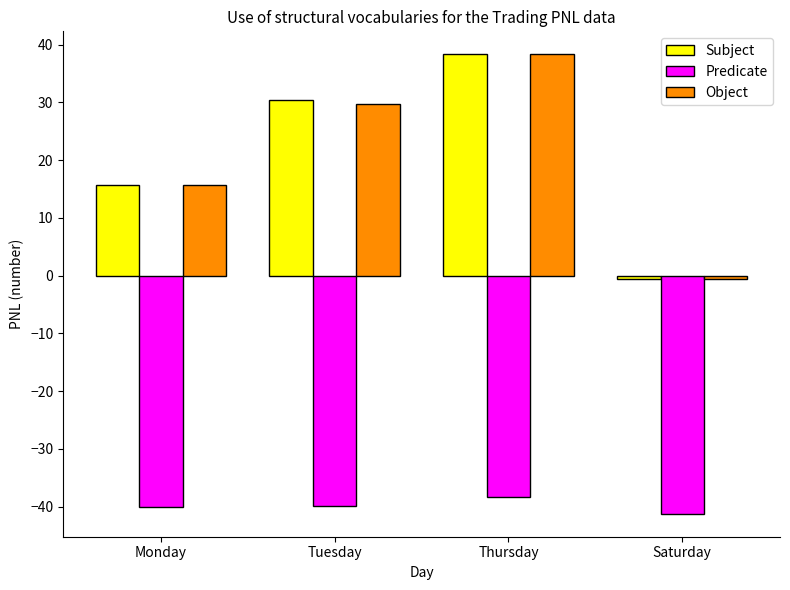

What is the label of the 1st bar from the left?

Monday